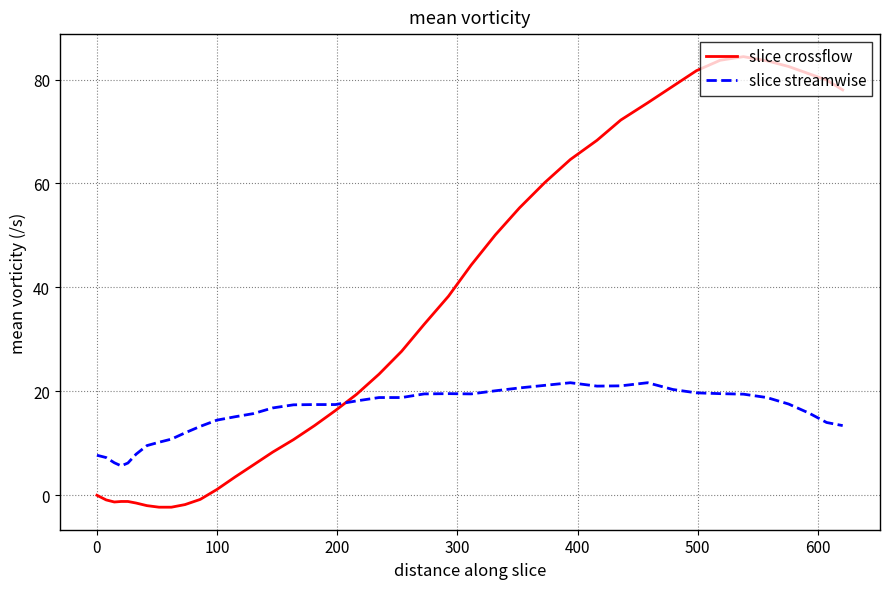

Which series has the largest total across all categories?

slice crossflow